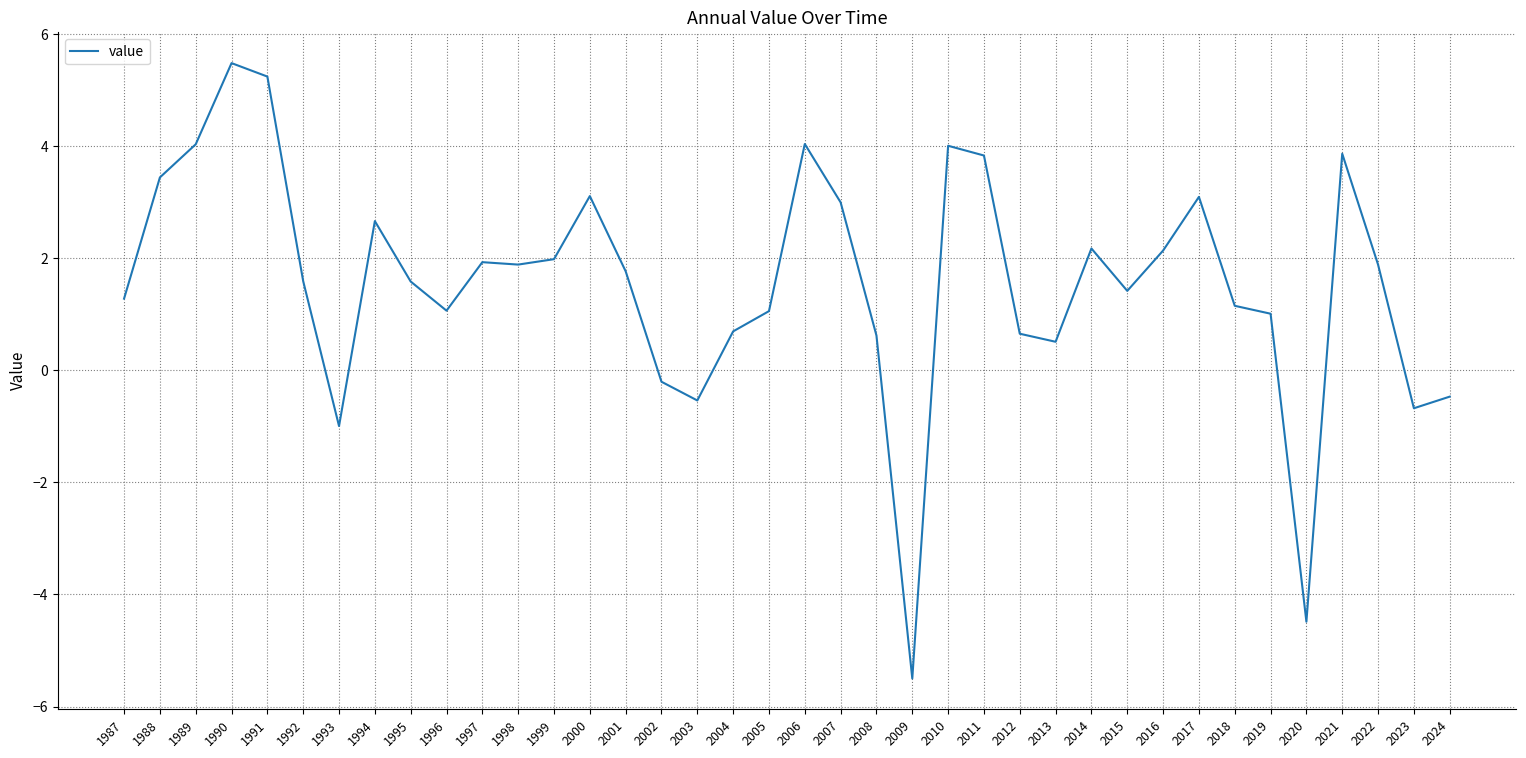

True or false: the data has more than 1 interior local peaks.

True